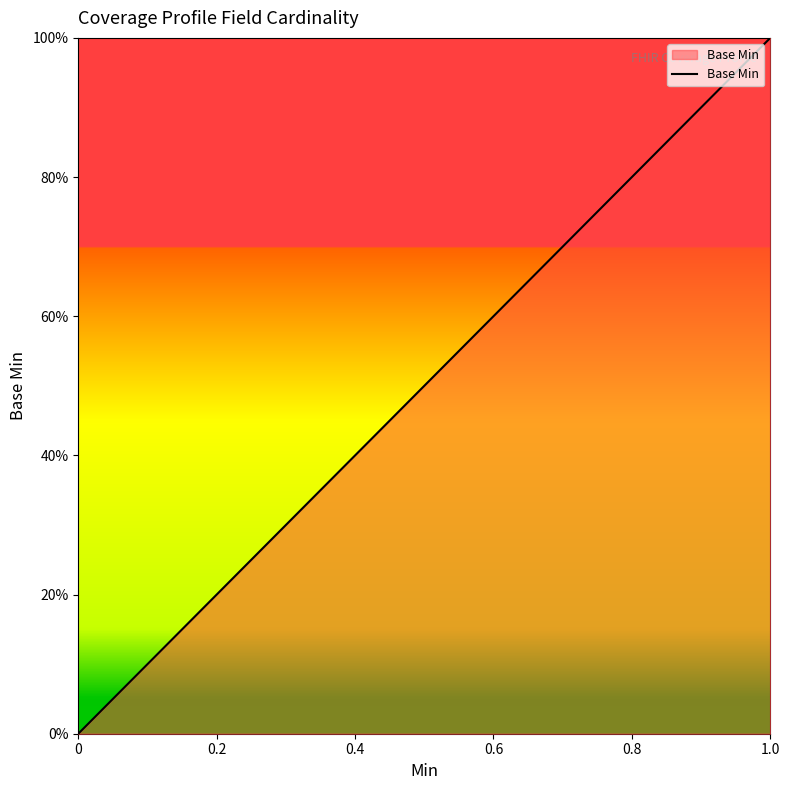

Is it true that the value at 0 is 0?

False